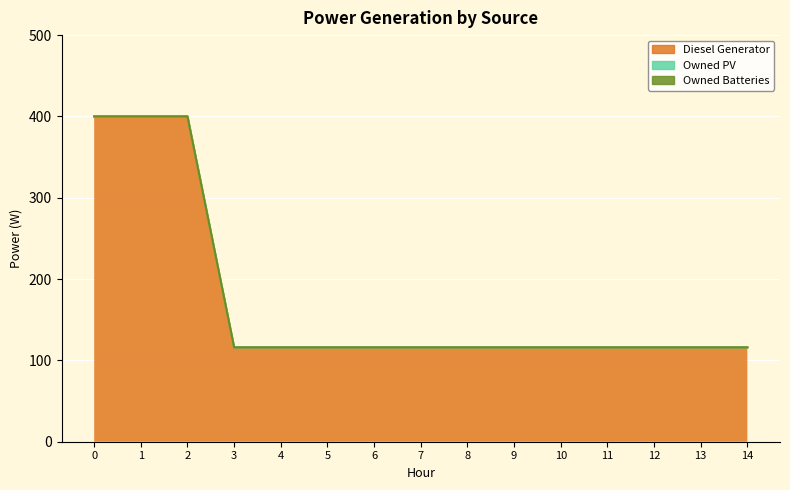

True or false: Diesel Generator and Owned PV intersect in this chart.

False